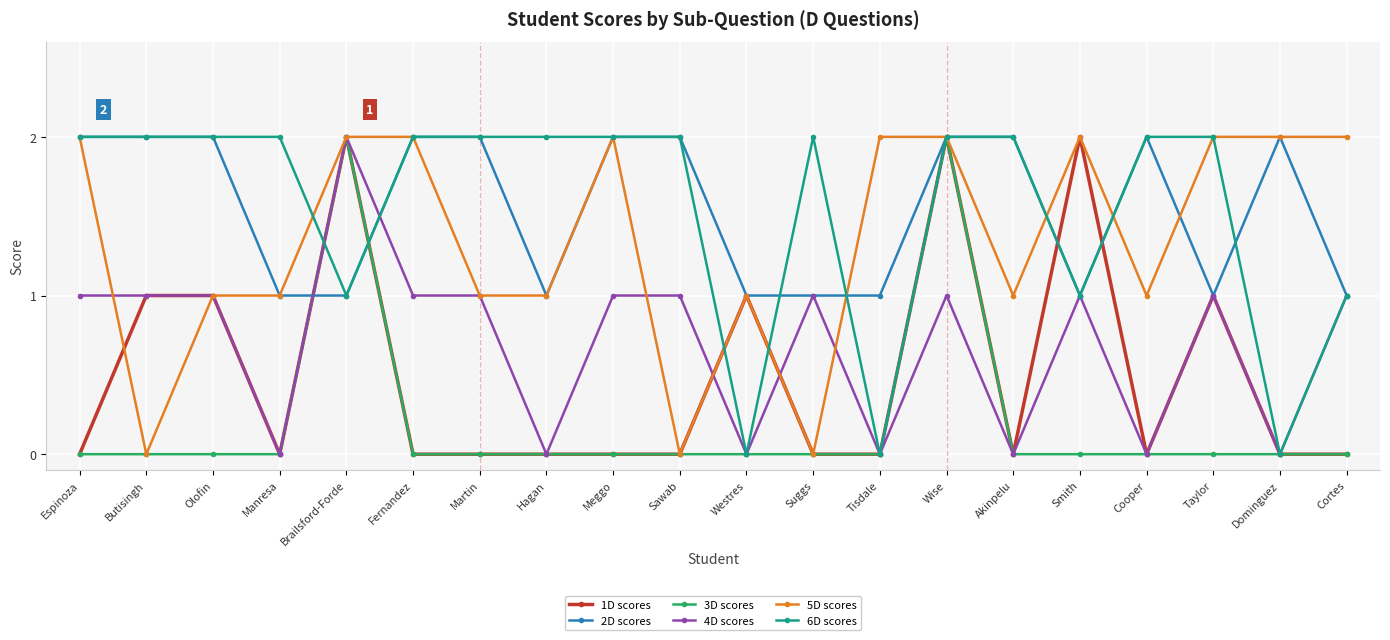

Which series ends up on top after the final intersection of 2D scores and 3D scores?

2D scores